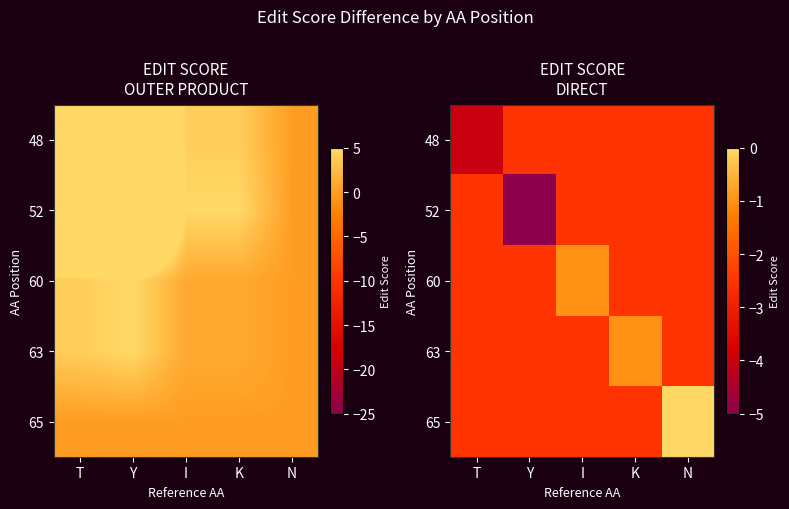

What is the minimum value shown in the chart?

-5.0